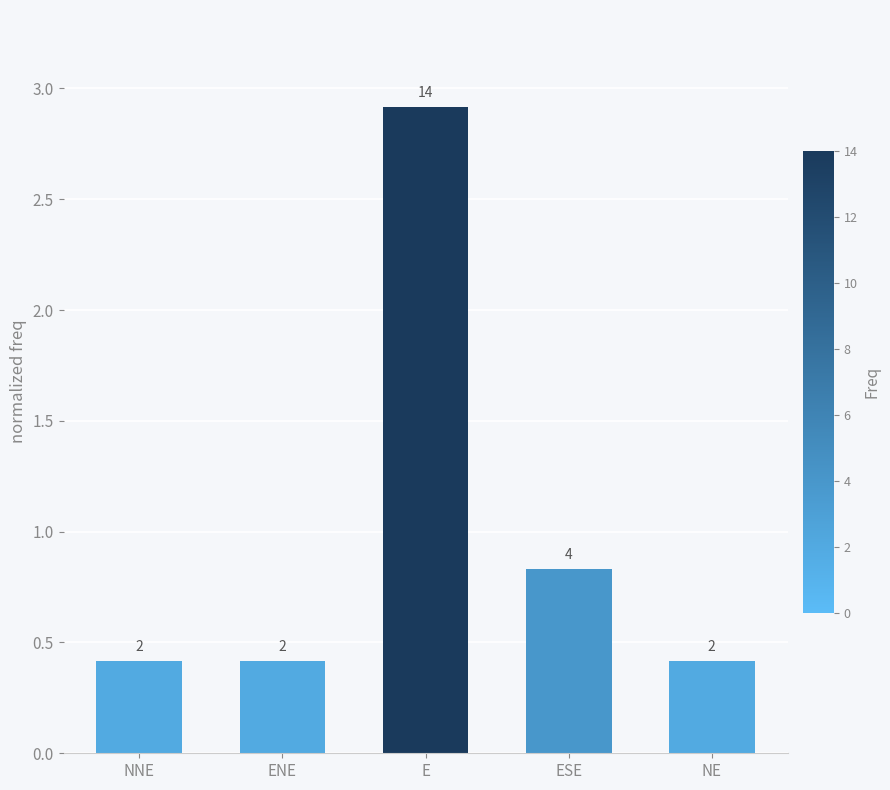

How many bars are there in total?

5